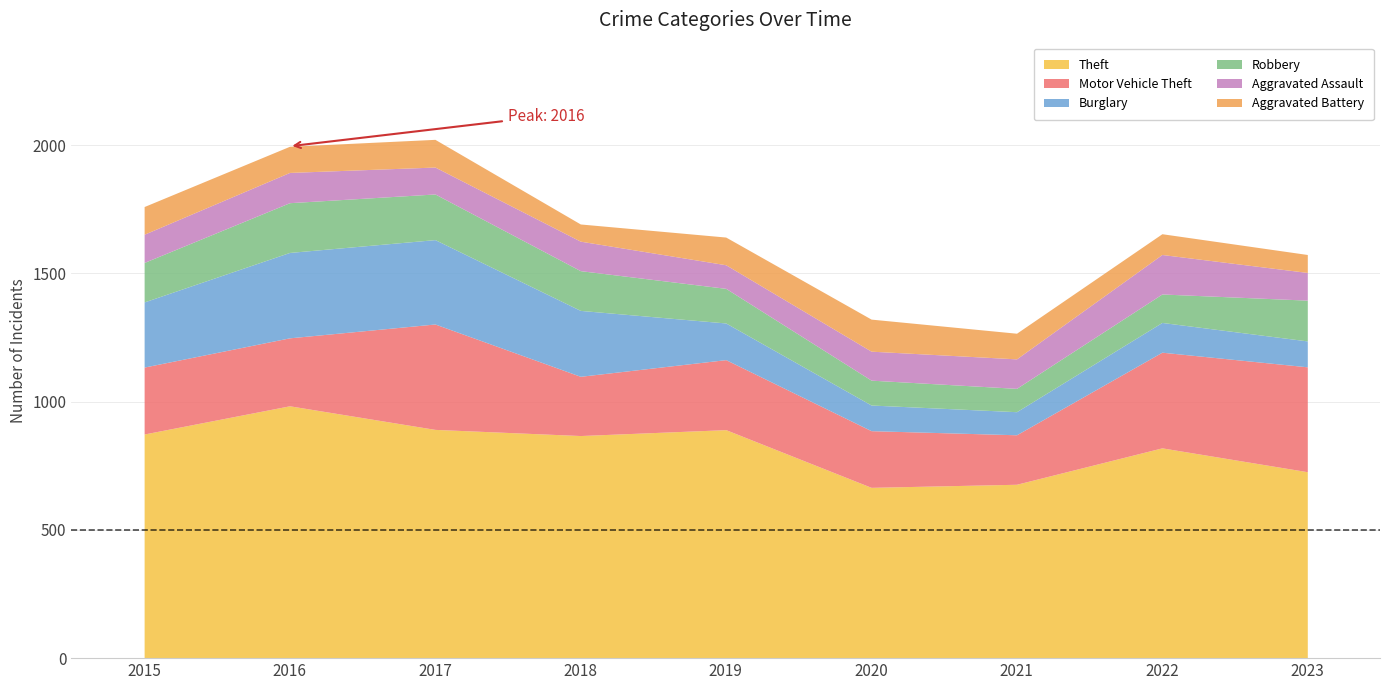

The Aggravated Assault series shows 154 at 2022. True or false?

True